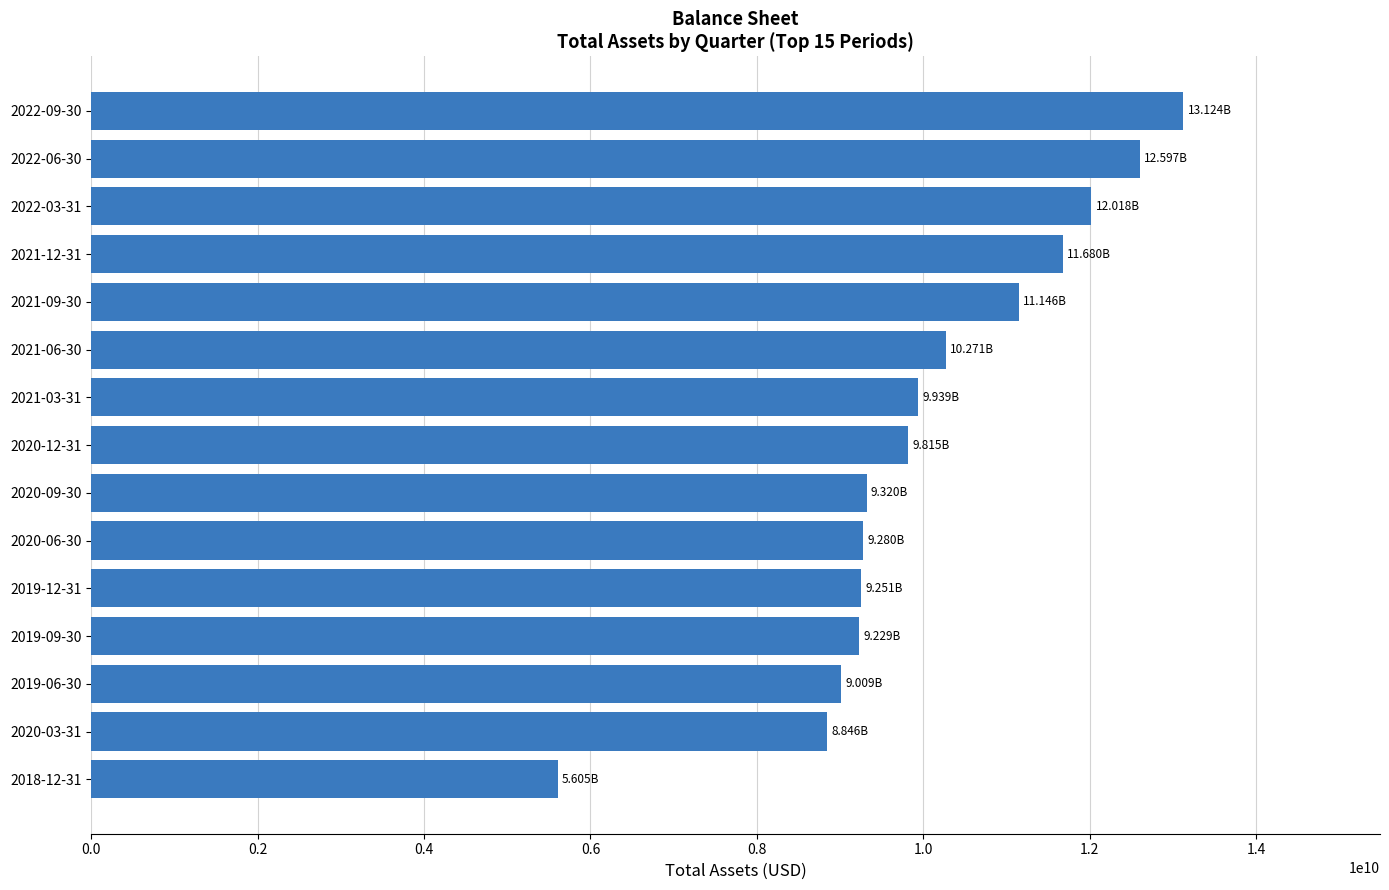

What is the average value?

10075346533